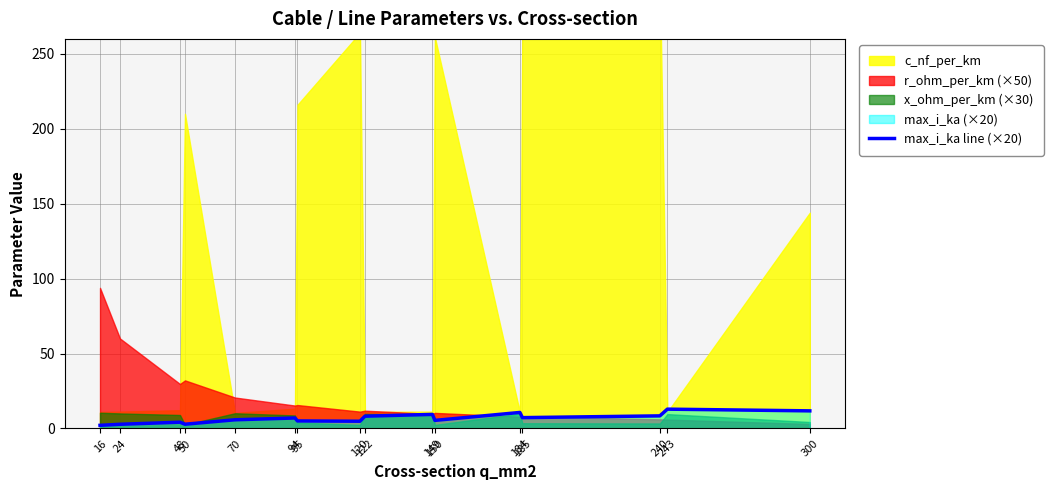

Reading left to right, transcribe all the data shown in this chart.

2.1	2.8	4.2	2.8	5.8	7.0	5.0	4.8	8.2	9.4	5.4	10.7	7.2	8.4	12.9	11.8